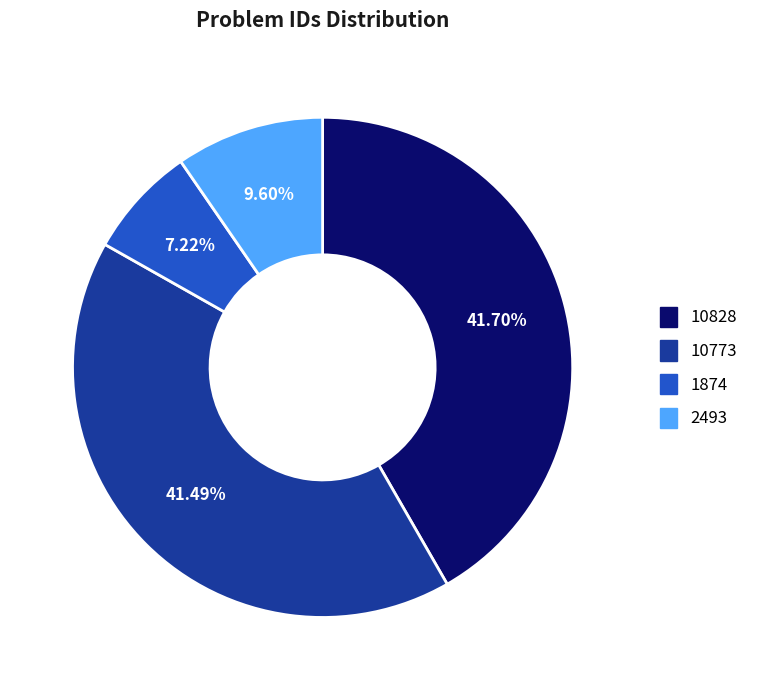

Count the number of slices in the pie.

4